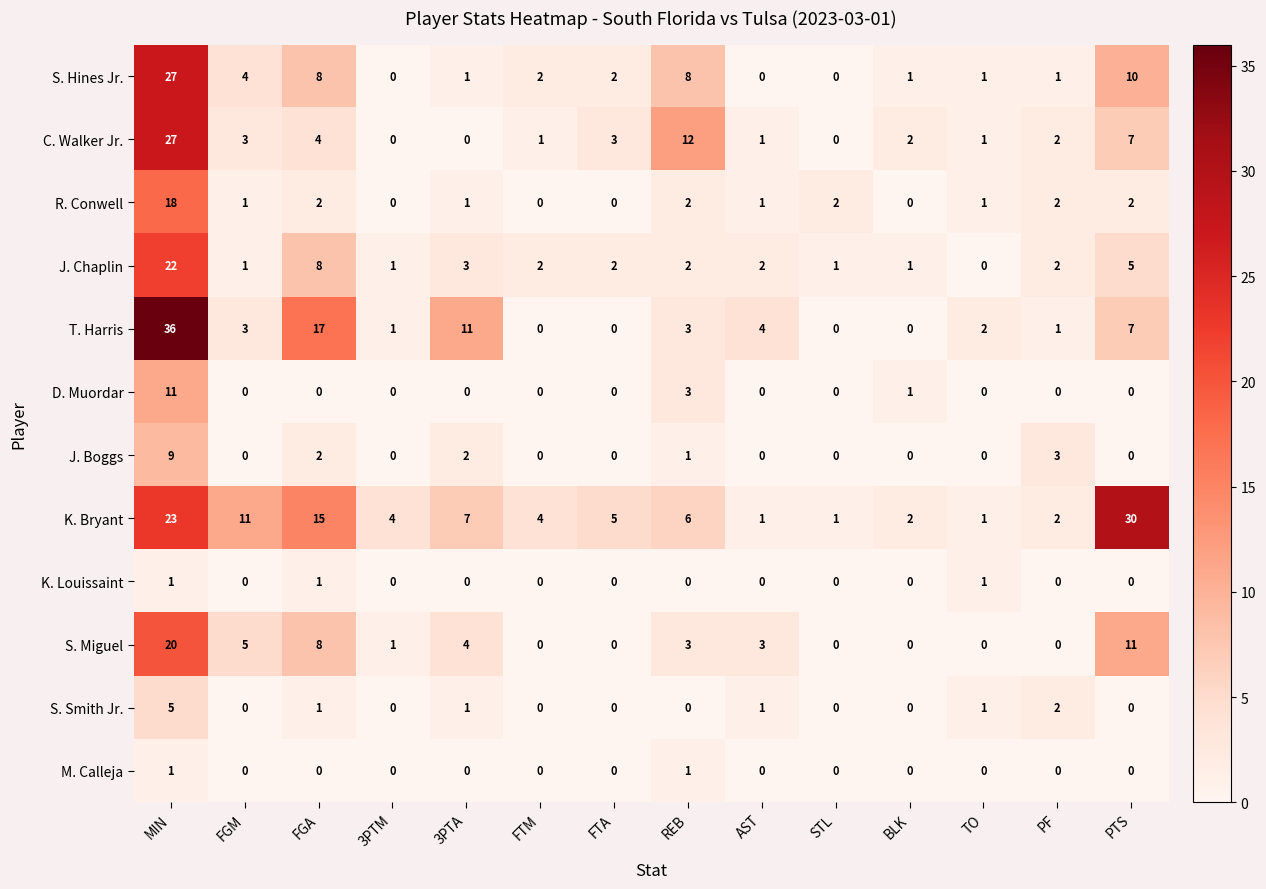

What is the difference between the highest and lowest values at 3PTA?

11